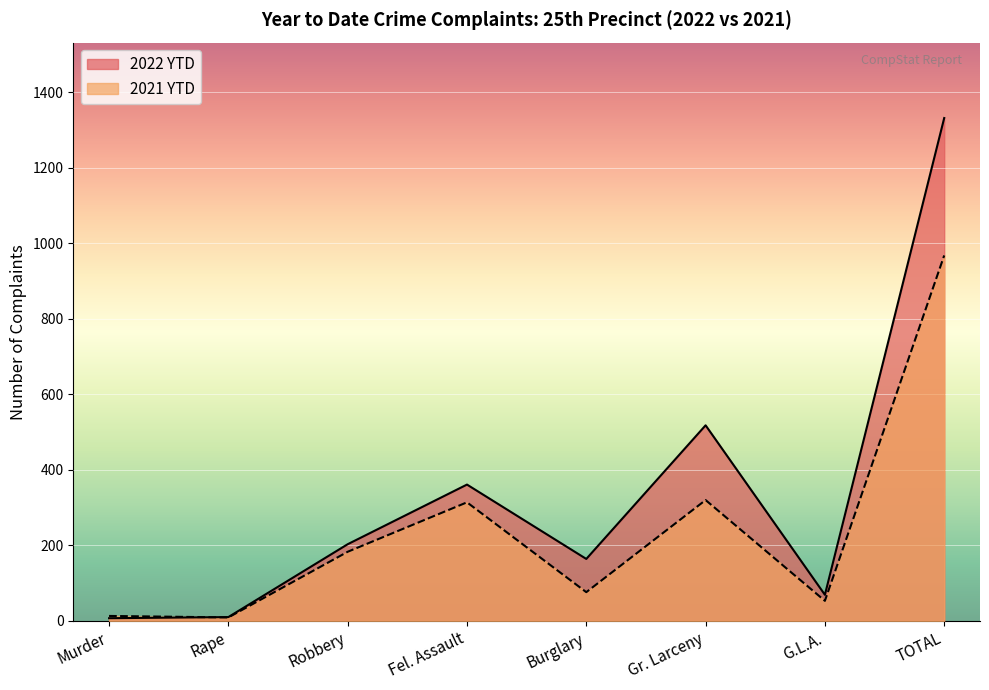

Reading left to right, list all the values displayed in this chart.

2022 YTD: 7	10	203	361	164	518	69	1332
2021 YTD: 13	9	183	314	76	320	53	968